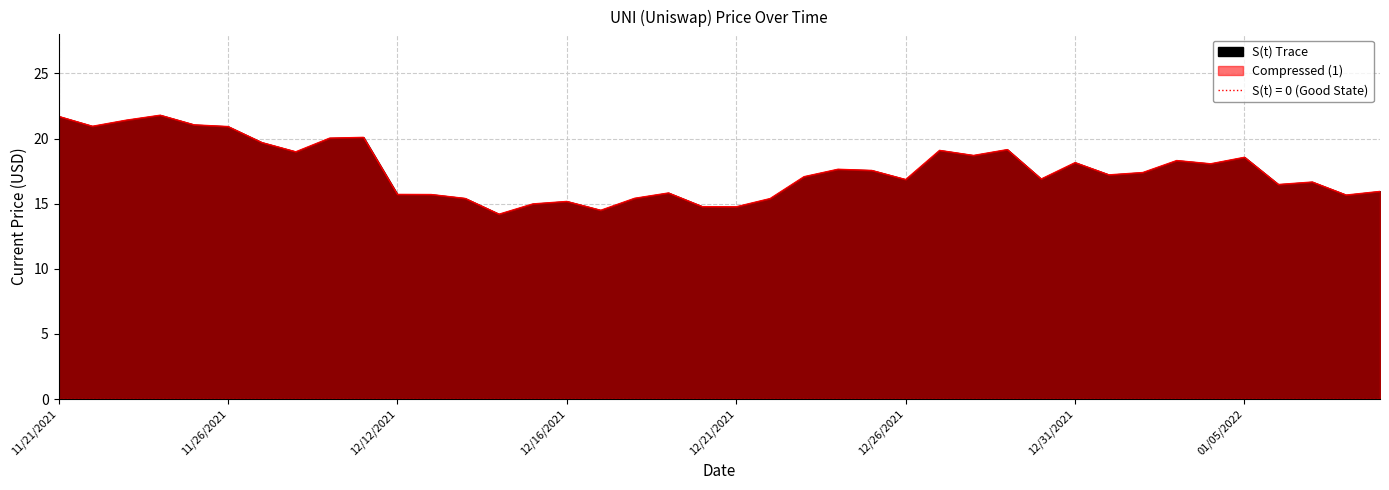

What is the value of the 8th point from the left?

19.0